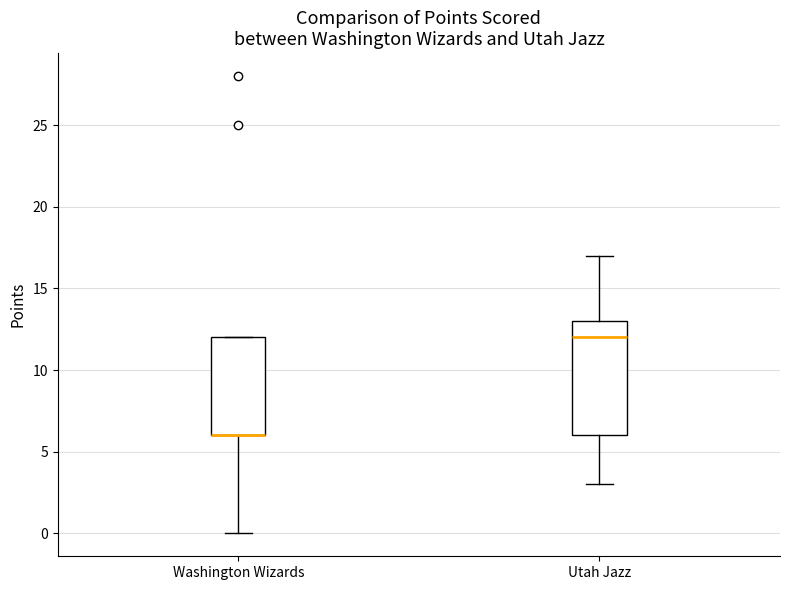

Reading left to right, read every box against the y-axis: the position of its median line, the range the box covers, and the ends of its whiskers. The values are not printed on the chart, so give them approximately, as read against the axis.

Washington Wizards: median 6 (drawn on the box's lower edge), box 6 to 12, whiskers 0 to 12
Utah Jazz: median 12, box 6 to 13, whiskers 3 to 17